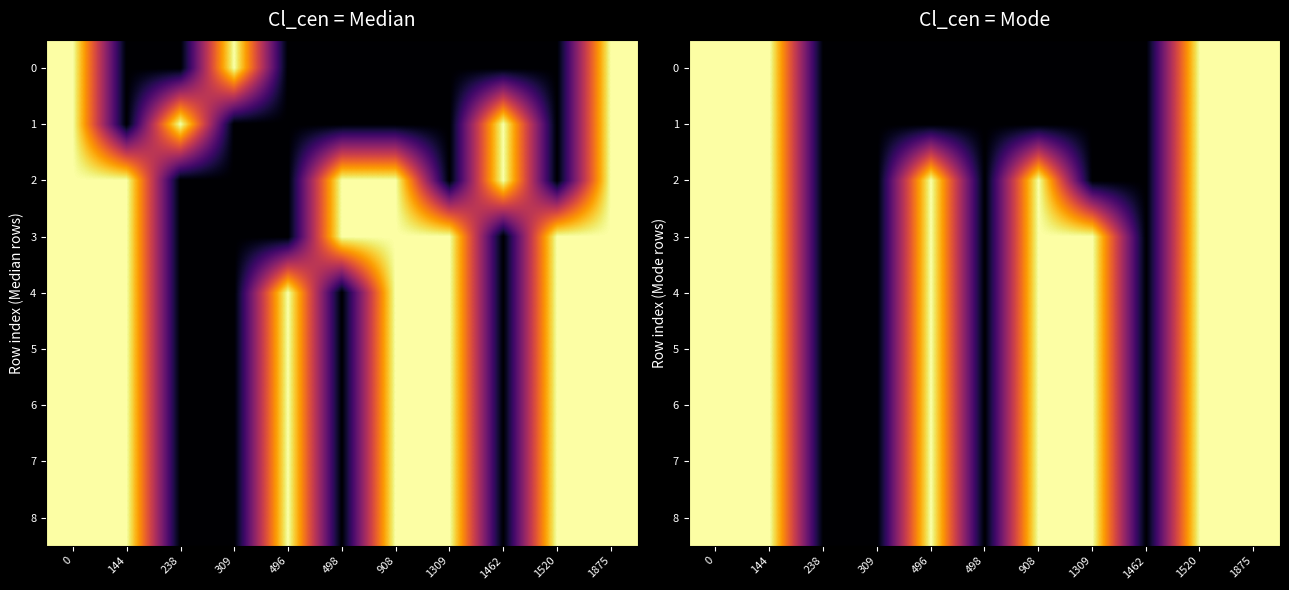

What is the difference between the maximum and second lowest values in the row_6 series?

40